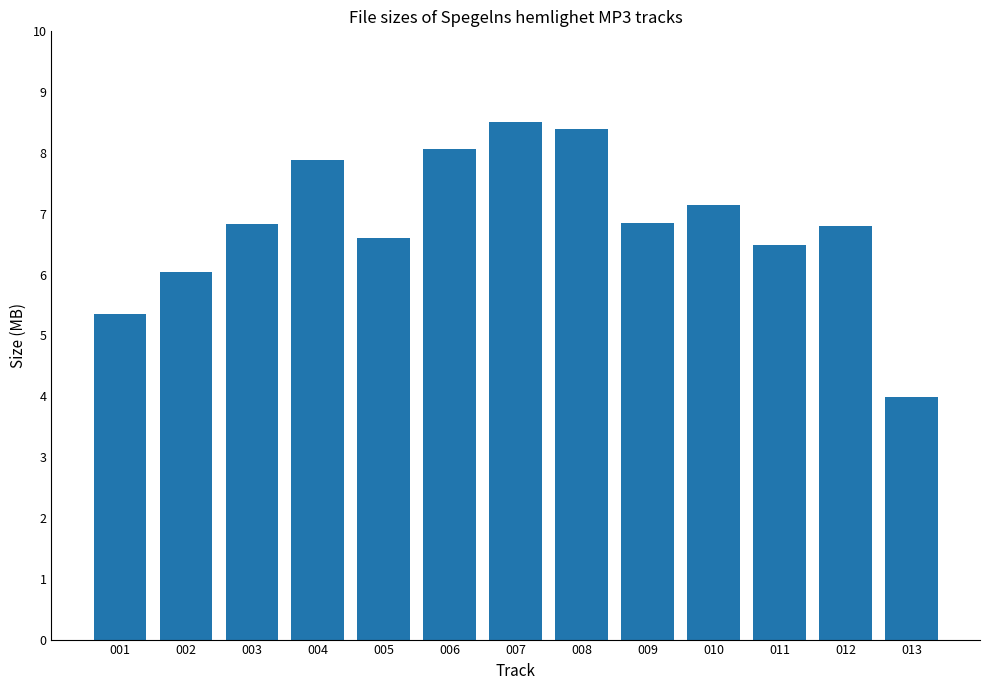

What is the approximate value at 012?

6.8